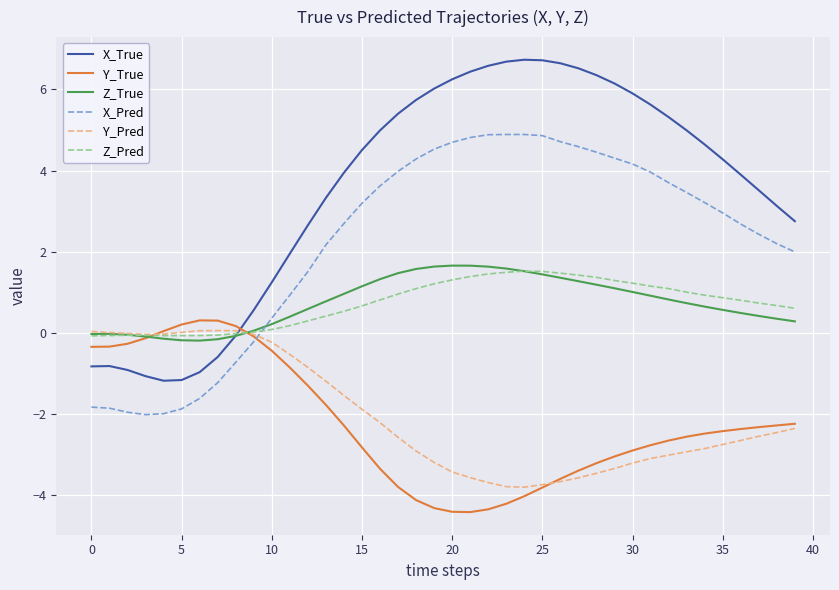

What is the greatest value displayed?

6.7